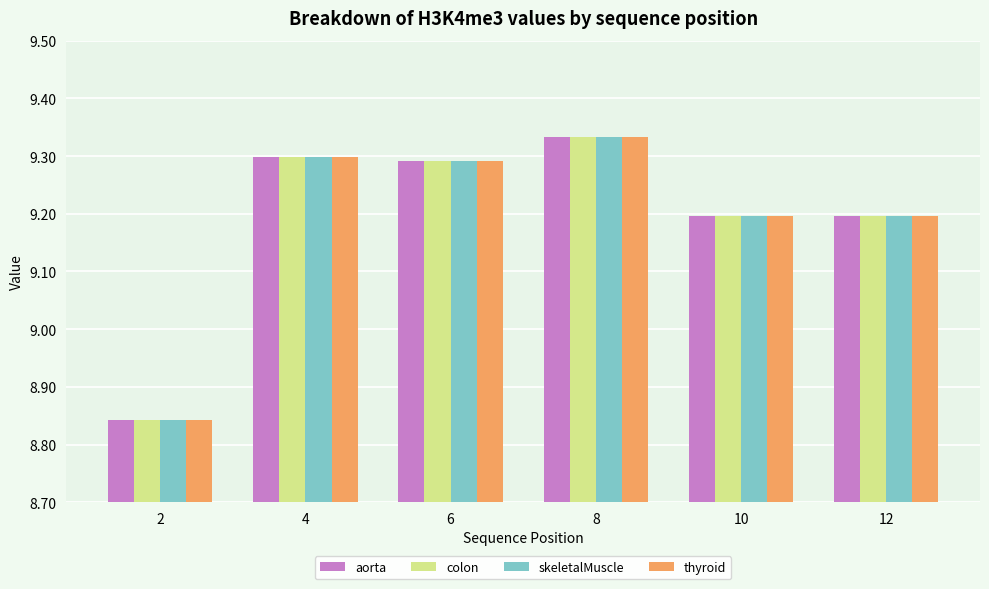

Where does the colon series first go above 9?

4